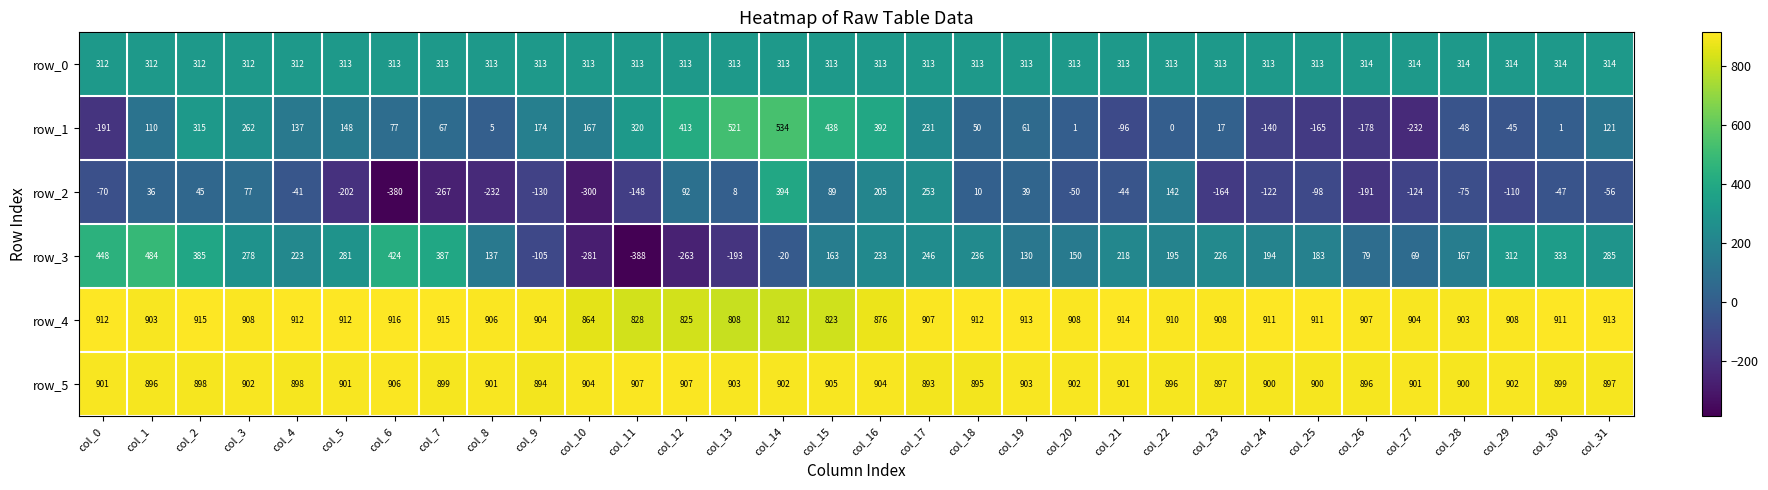

What is the sum of the row_4 values at col_2 and col_6?

1831